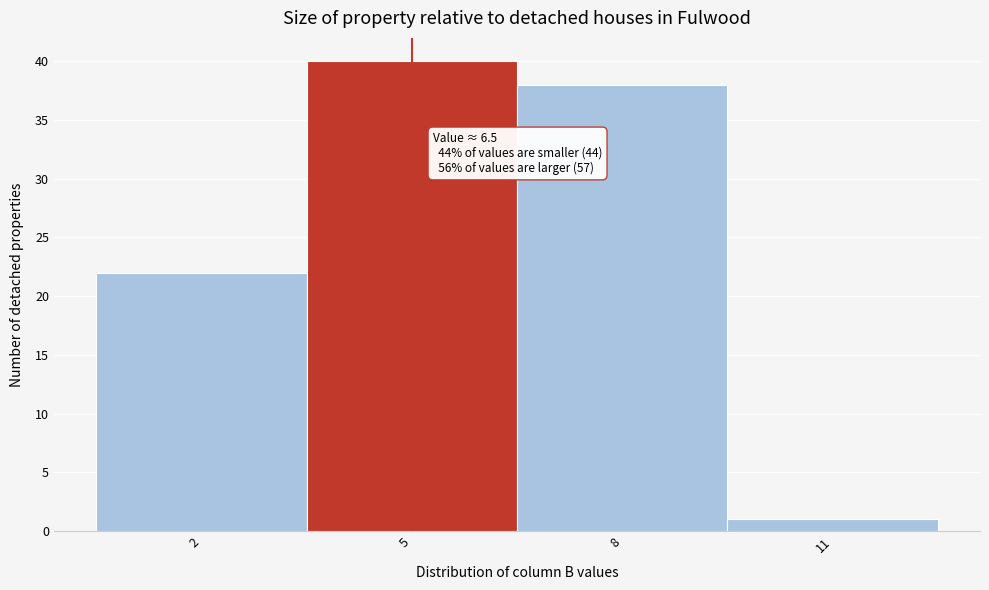

Reading left to right, extract all data points from this chart.

2=22	5=40	8=38	11=1